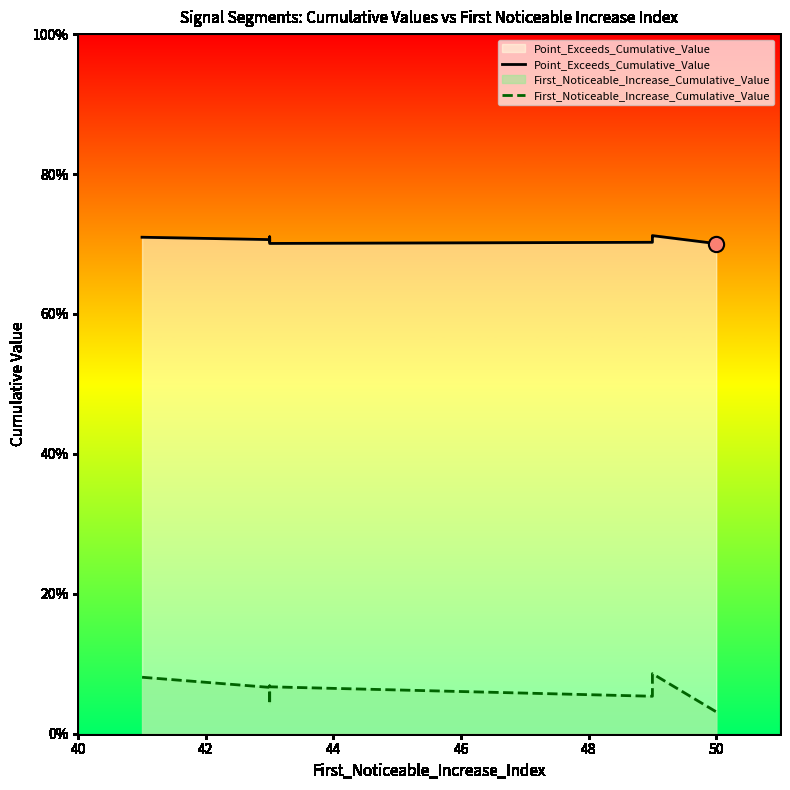

Which series has the largest total across all categories?

Point_Exceeds_Cumulative_Value